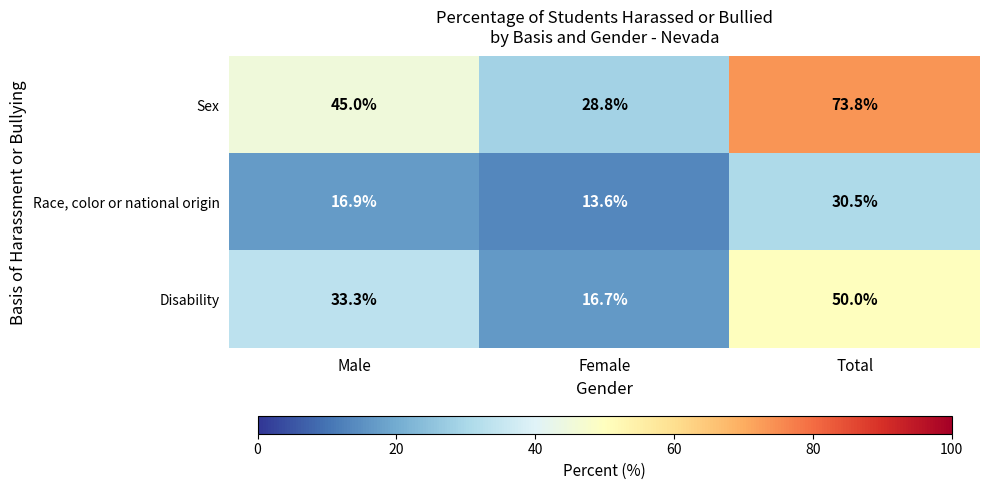

Which series has the largest total across all categories?

Sex